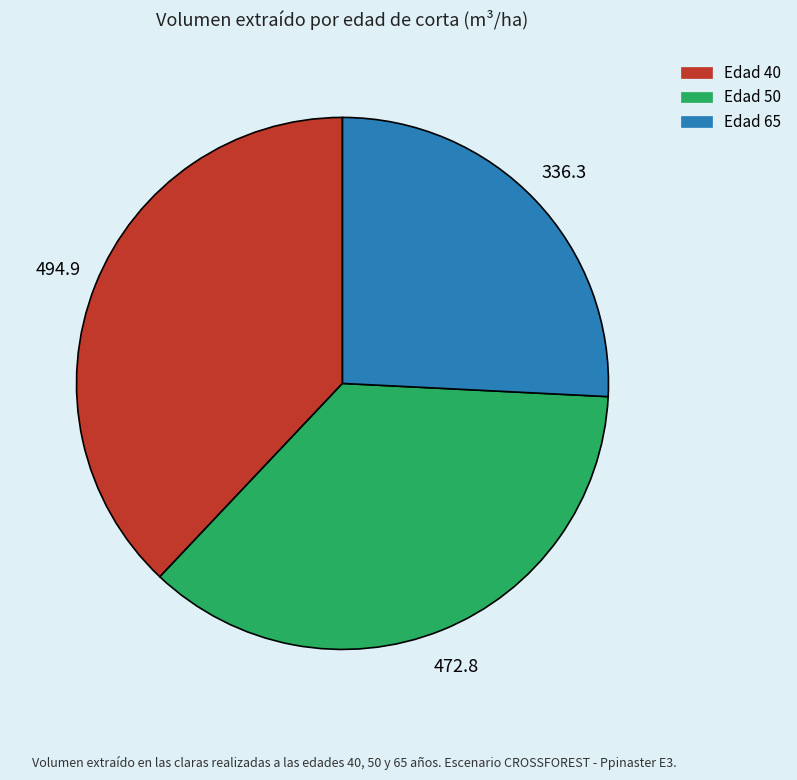

How many segments does this pie chart have?

3